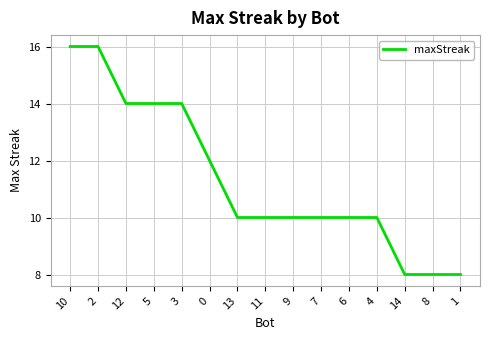

Where does the data first go above 10?

10